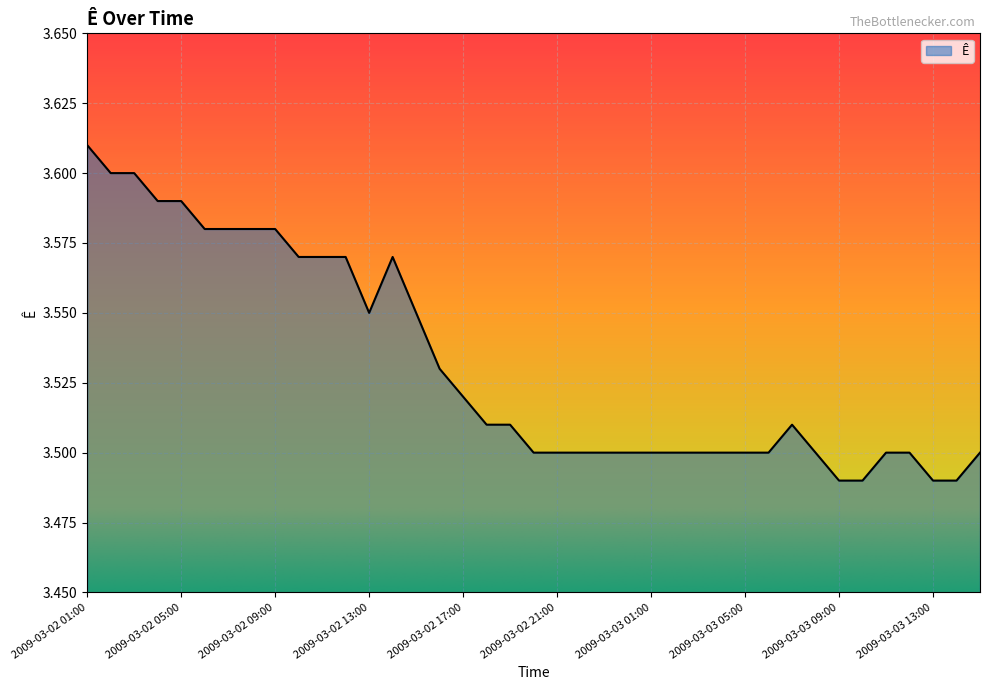

What is the label of the 10th point from the left?

2009-03-02 10:00